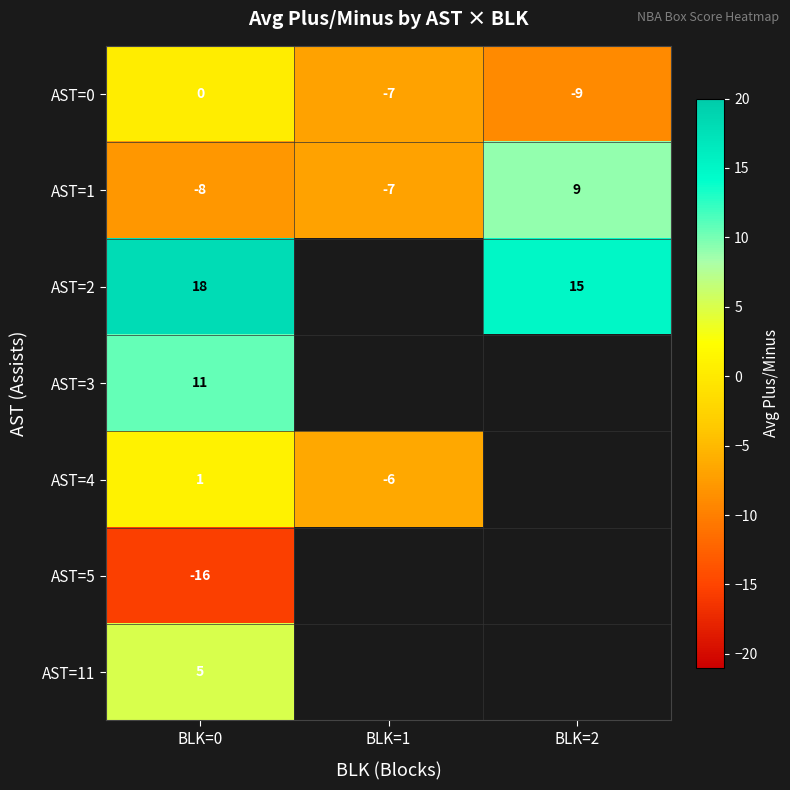

The AST=11 series shows 5.0 at BLK=0. True or false?

True